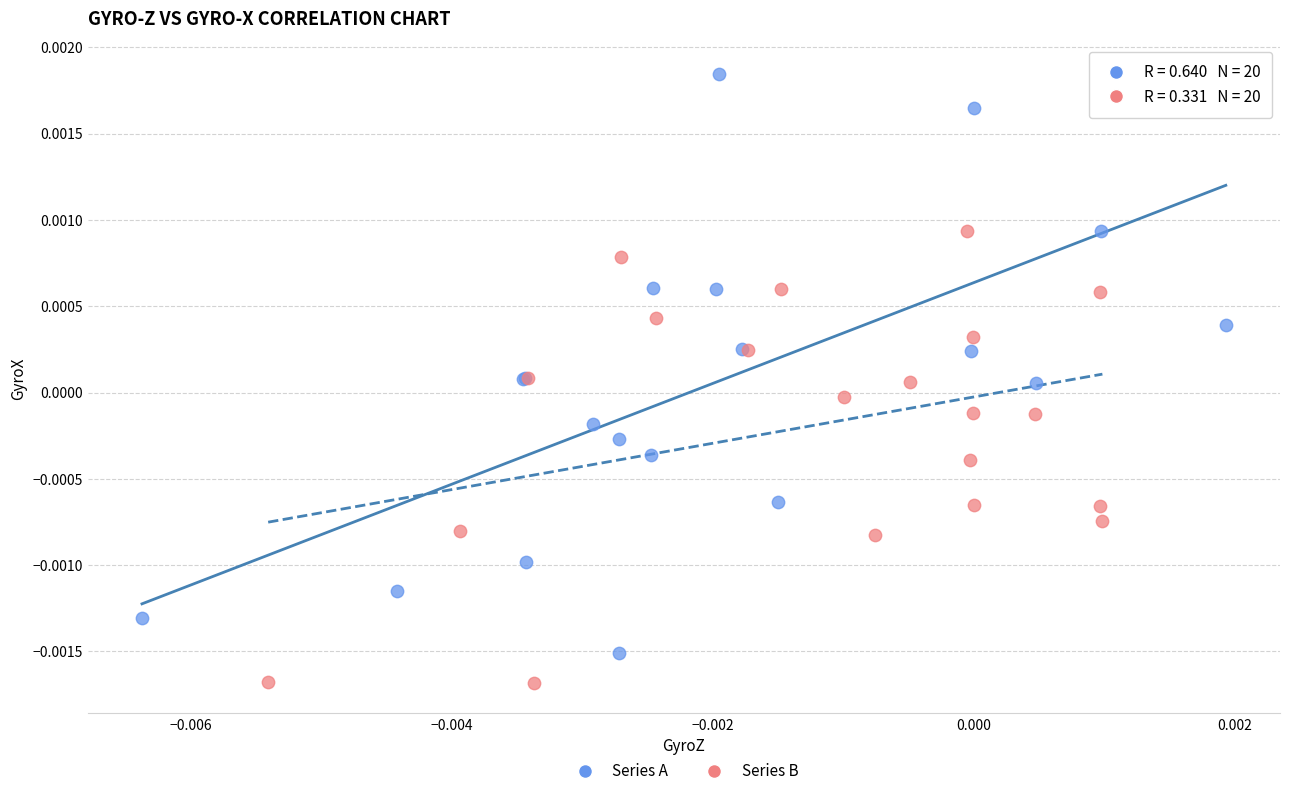

Which series contains the lowest Y value?

Series B